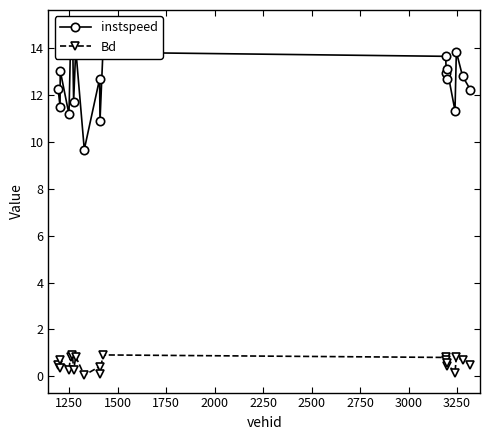

True or false: Bd has more than 1 points higher than both neighbors.

True